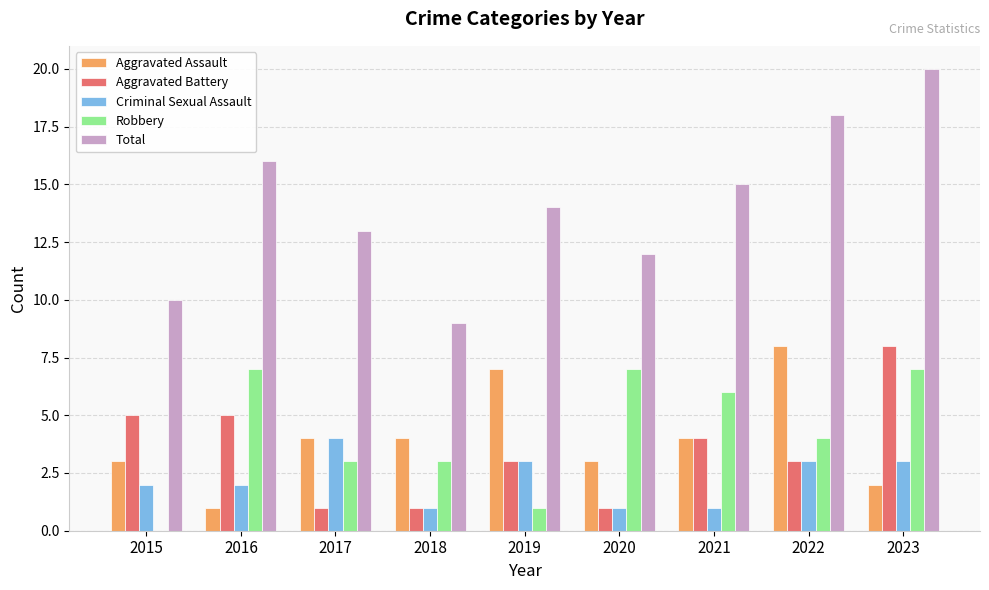

What is the maximum value for Robbery?

7